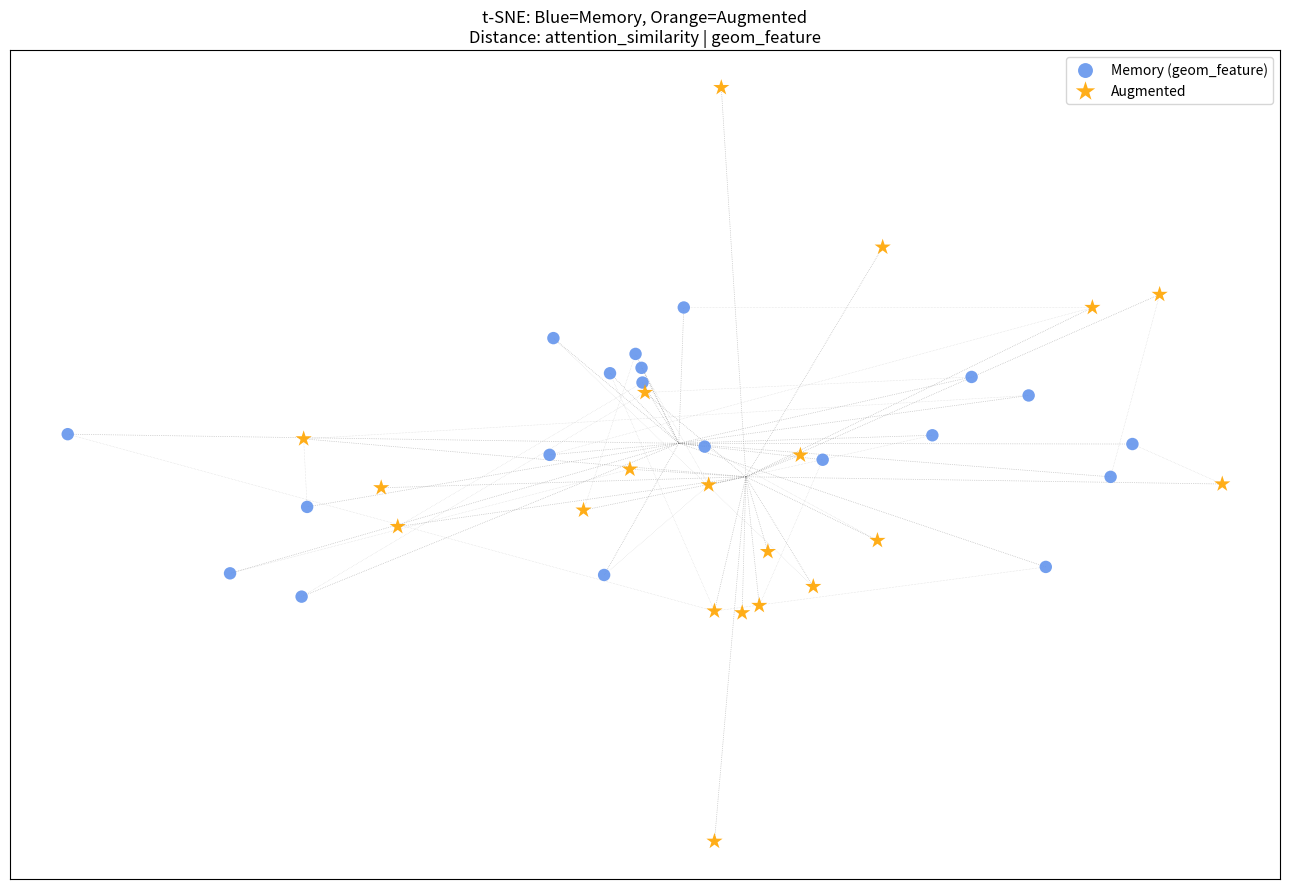

Which series contains the highest Y value?

Augmented